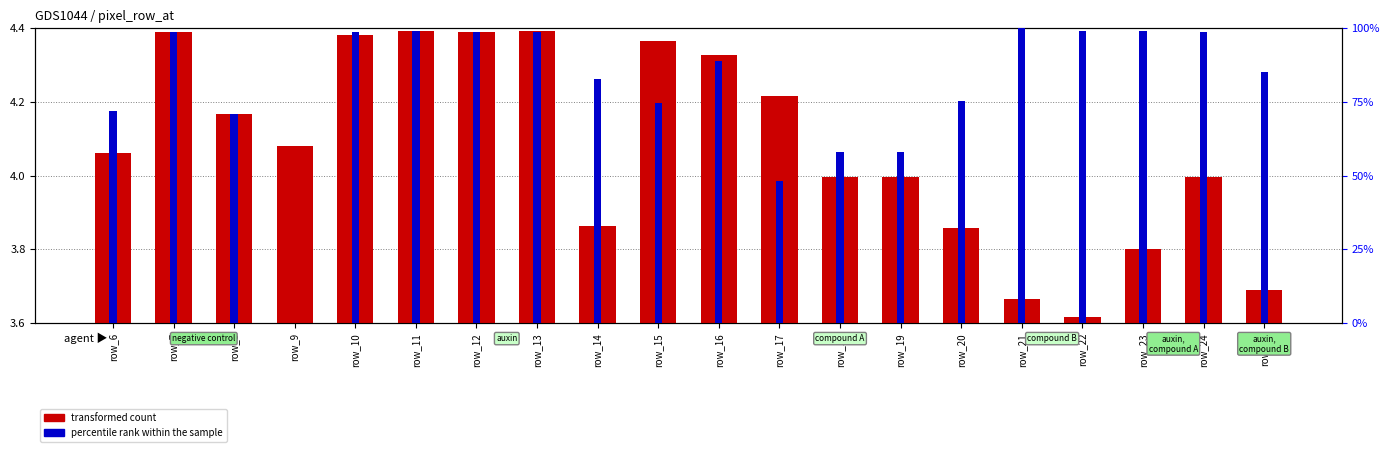

True or false: transformed count has a value of 0.1 at row_25.

False